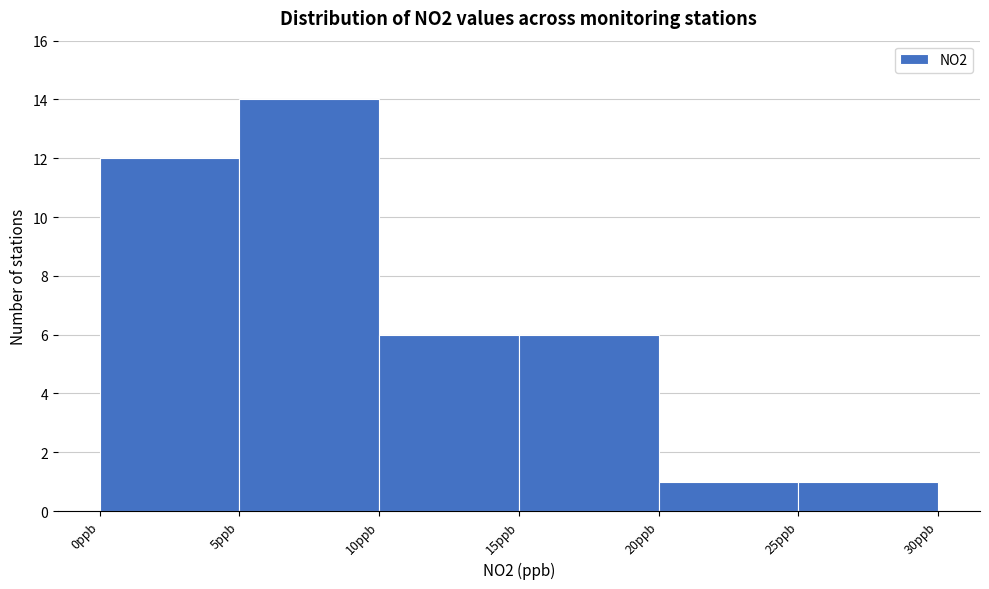

How tall is the bar that spans 20 to 25 on the x-axis? The values are not printed on the chart, so give them approximately, as read against the axis.

1